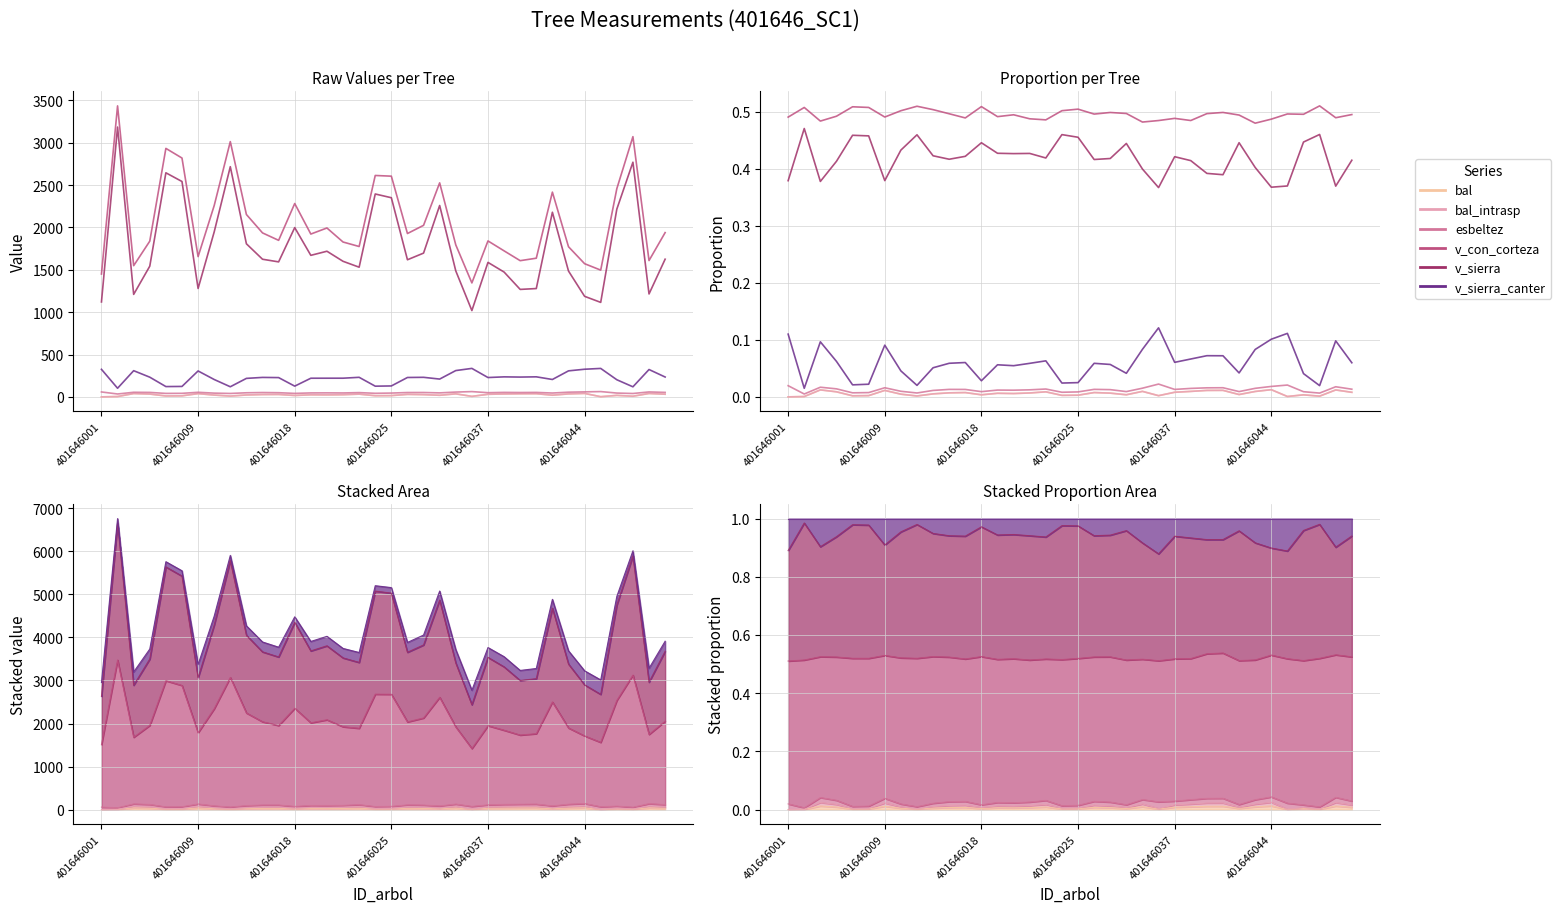

What is the highest value of the v_con_corteza series?

0.5